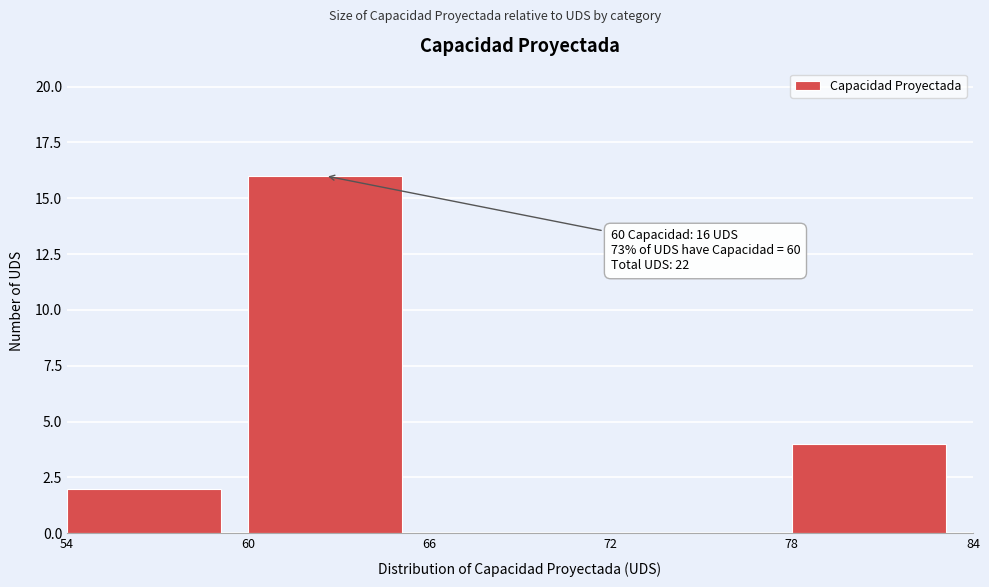

Over which range of the x-axis is the bar tallest?

60 to 66